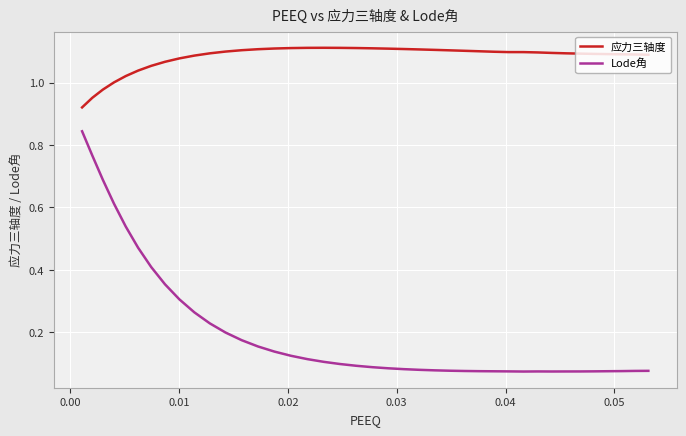

Which series has the largest range (max minus min)?

Lode角